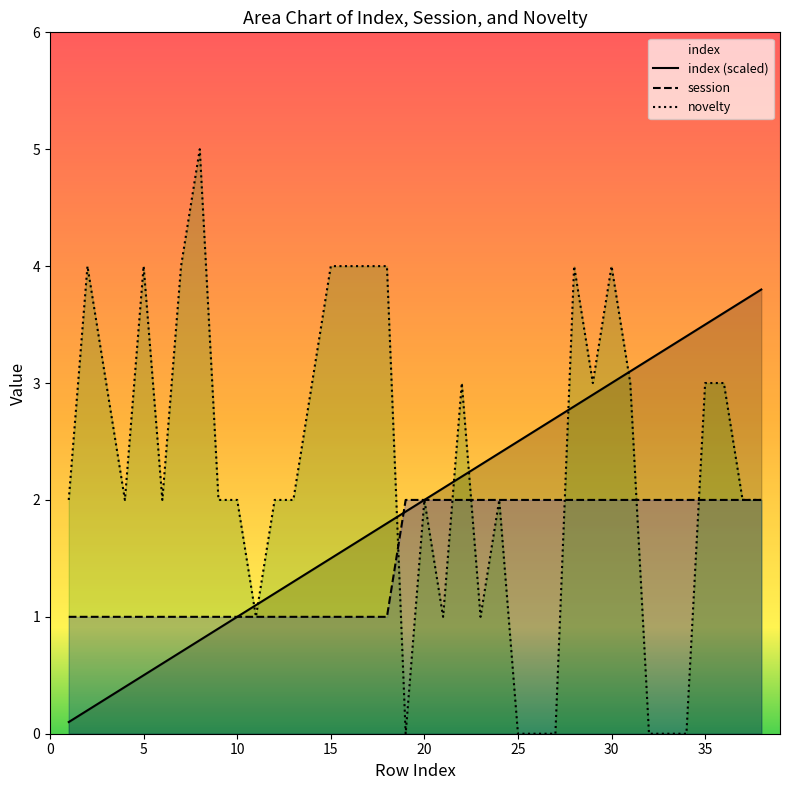

How many lines are shown in the chart?

3